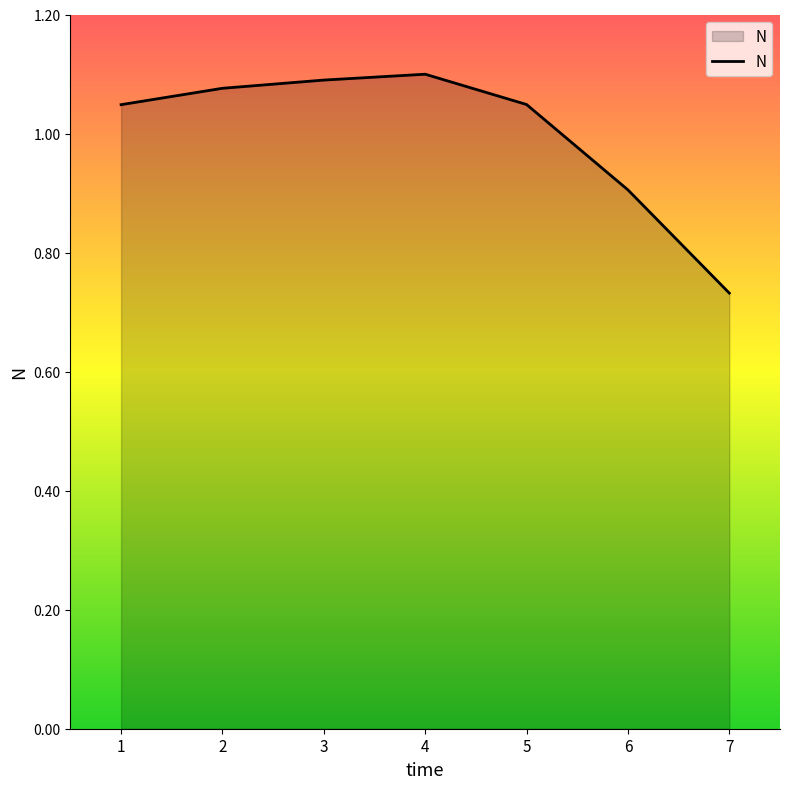

Where is the data nearest to the value 0?

7